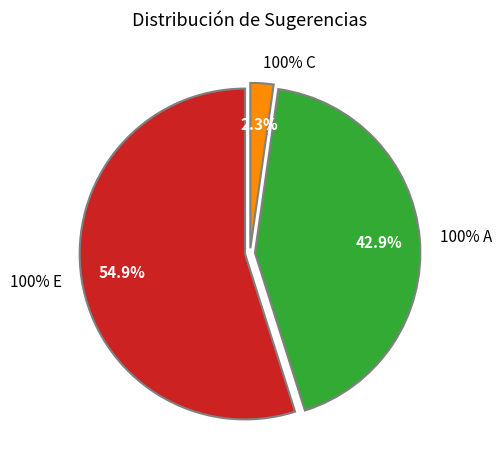

Which category has the biggest portion of the pie?

100% E